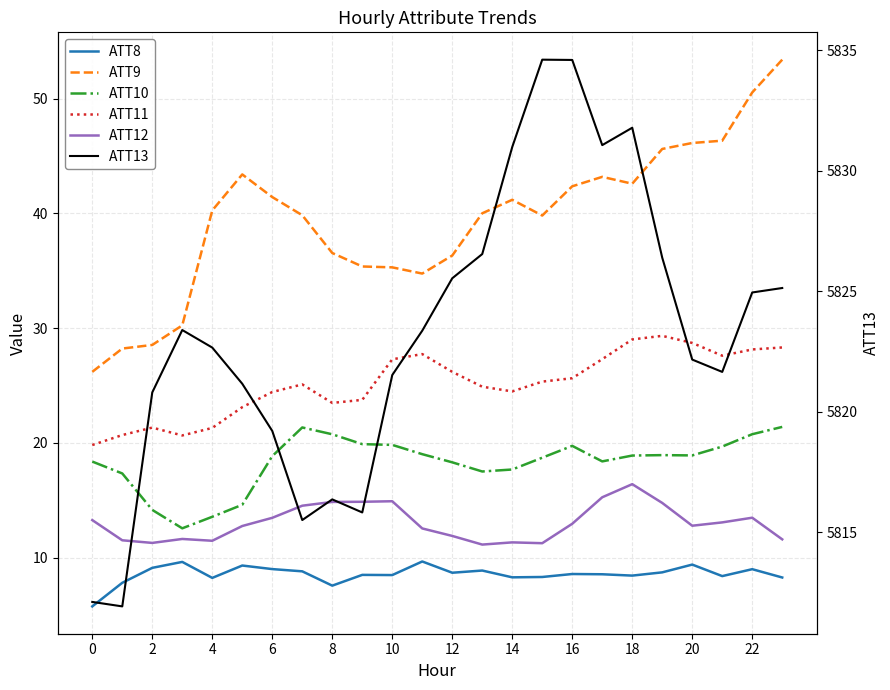

The ATT13 series shows 1985.5 at 2. True or false?

False